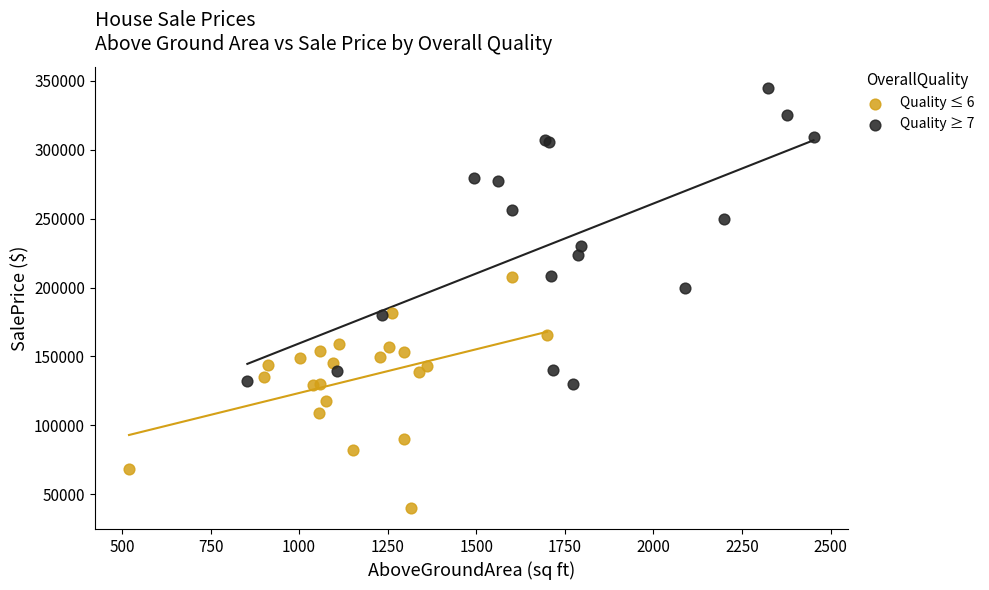

Which series has the widest spread of Y values?

Quality ≥ 7